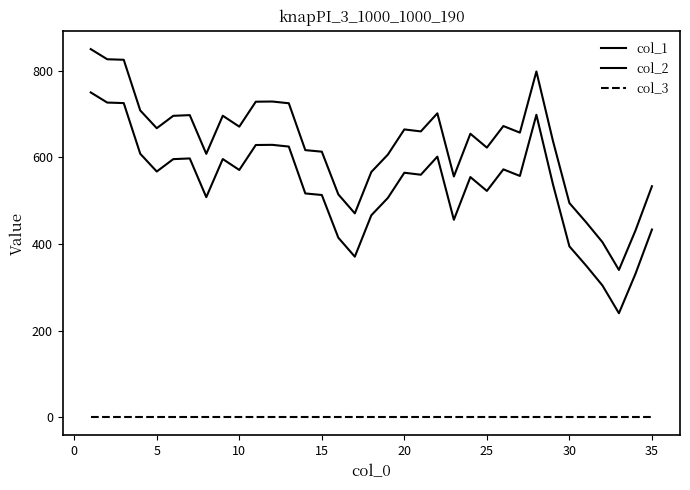

What is the greatest value displayed?

850.2